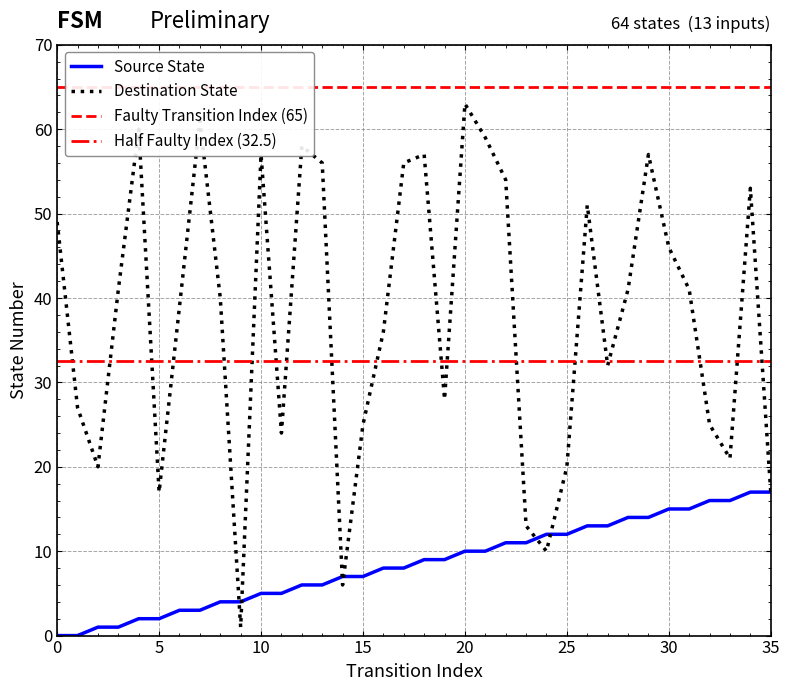

Rank the series by their average value, from highest to lowest.

destination_state, source_state